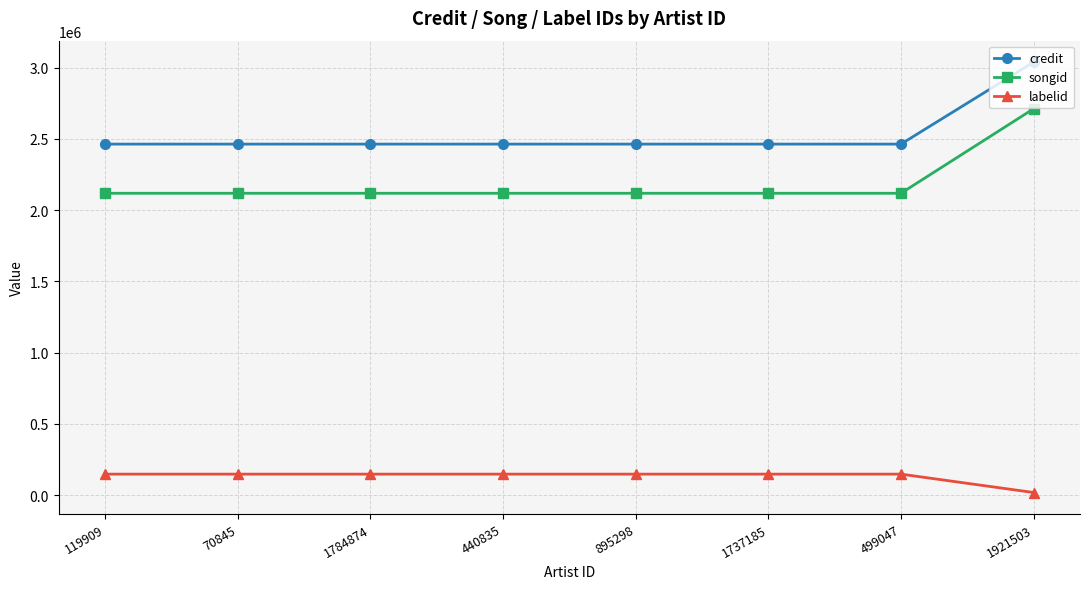

True or false: labelid and credit cross at least once.

False